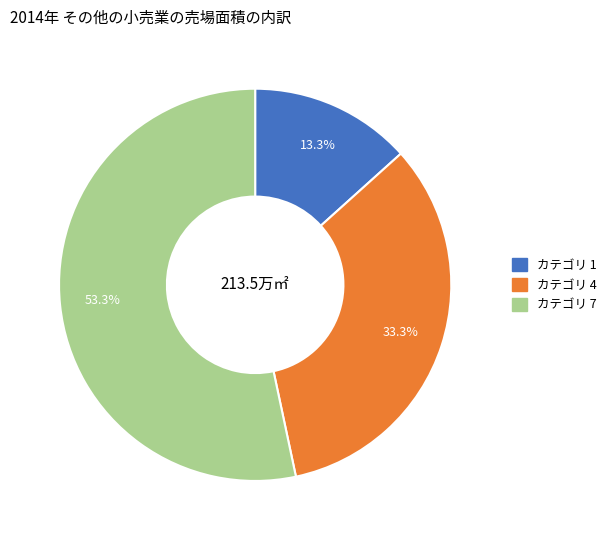

Is there any slice that represents more than half of the pie?

Yes